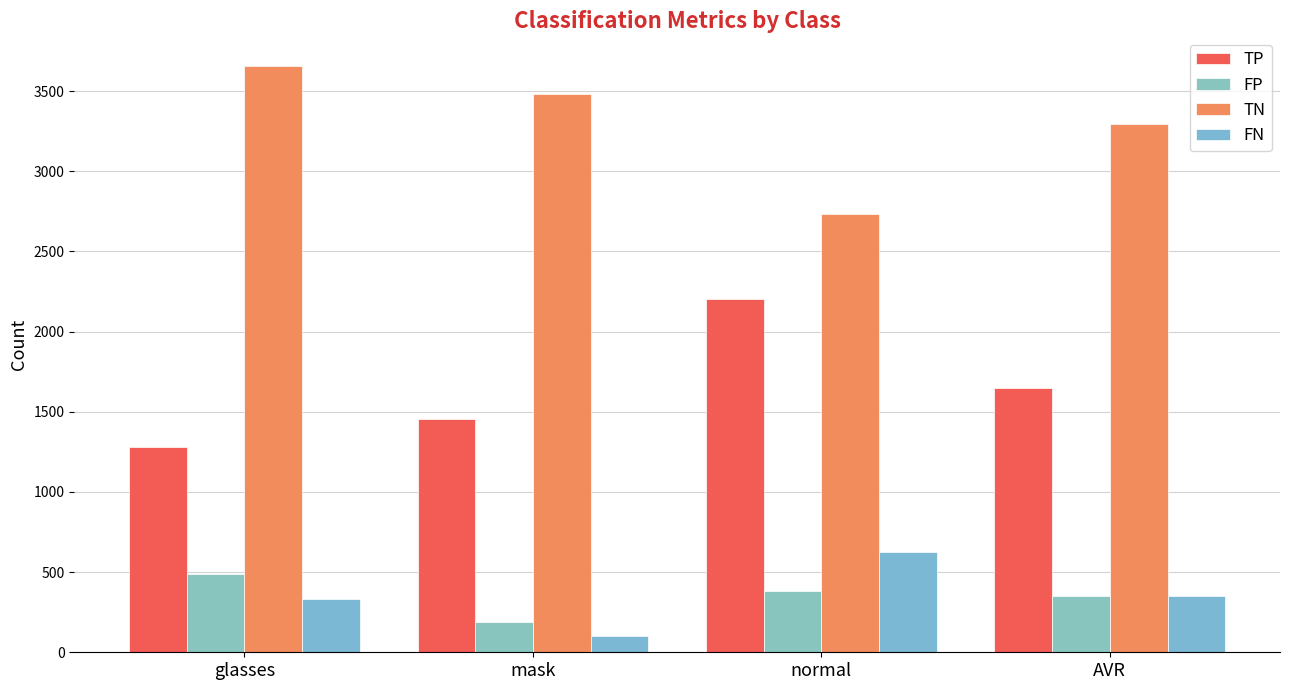

Are the bars grouped side by side (vs. stacked)?

Yes